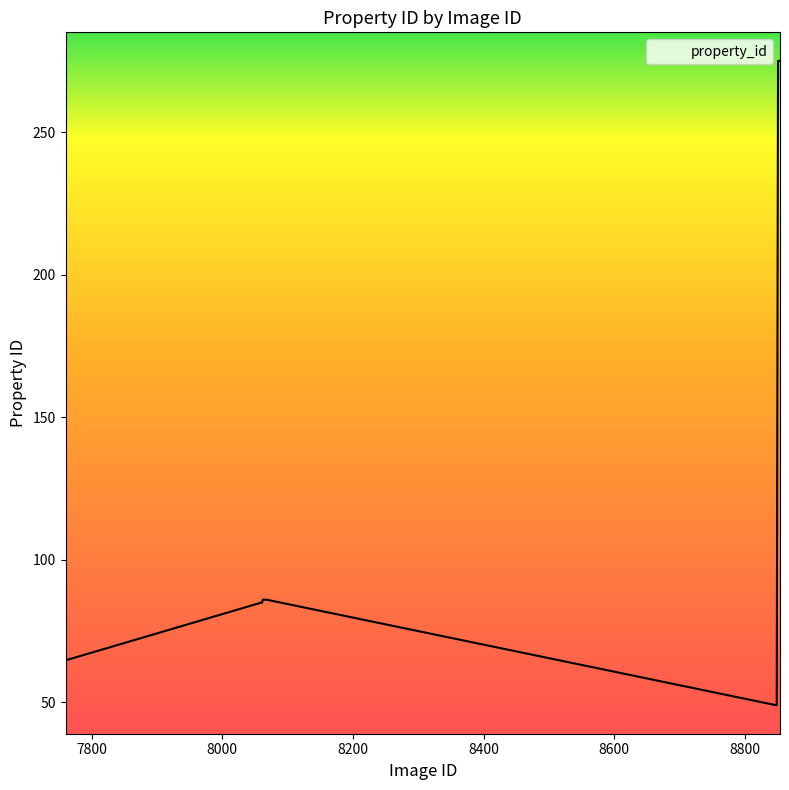

What is the approximate value at 7762?

65